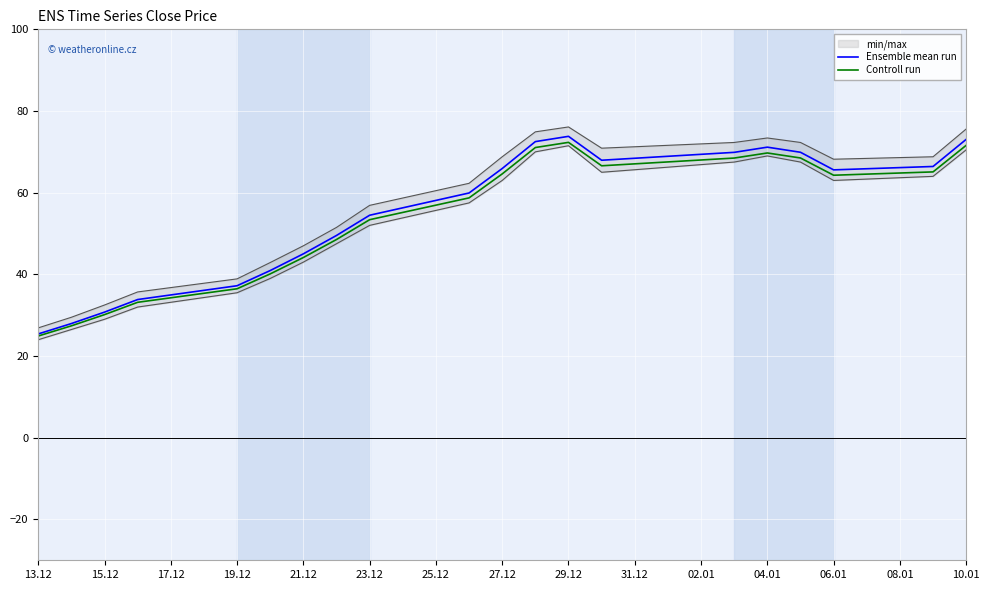

Which category has the lowest value in the Controll run series?

13.12